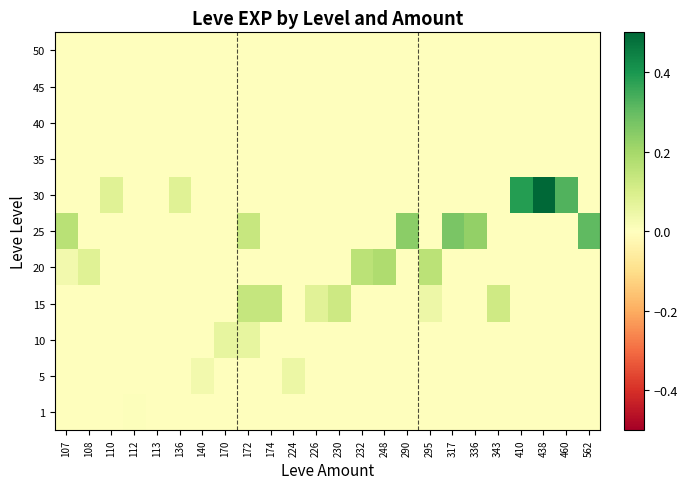

At which category is the sum across all series the highest?

438